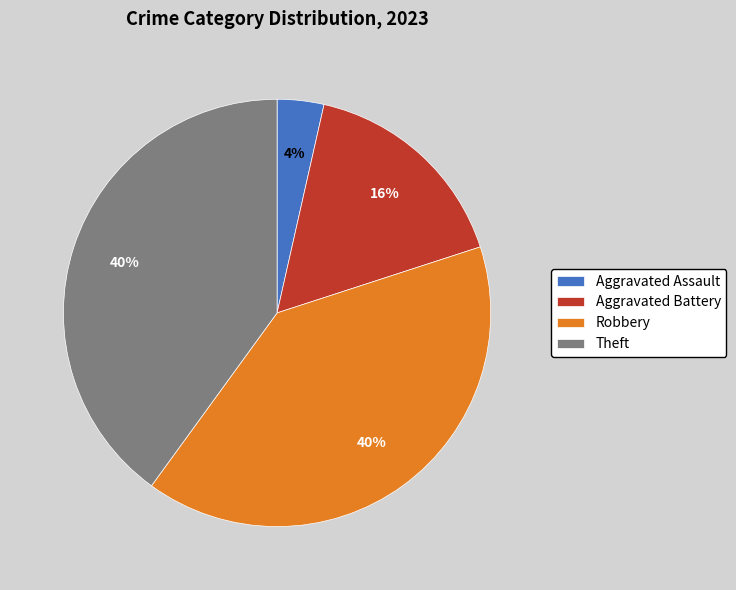

Which category has the smallest portion of the pie?

Aggravated Assault